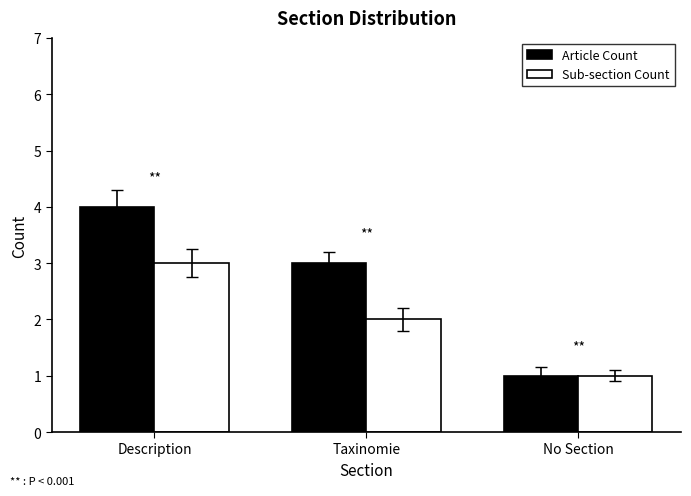

At how many categories does at least one series exceed 2?

2